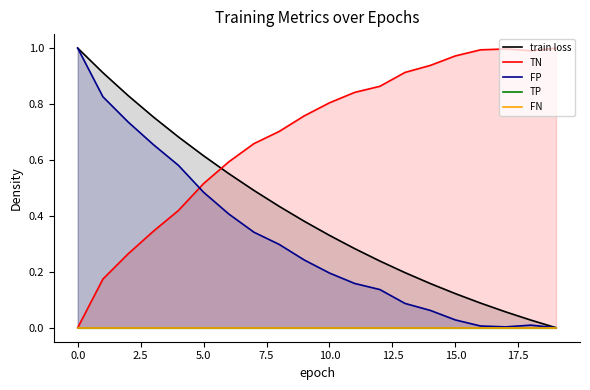

How many times do TN and FP cross each other?

1